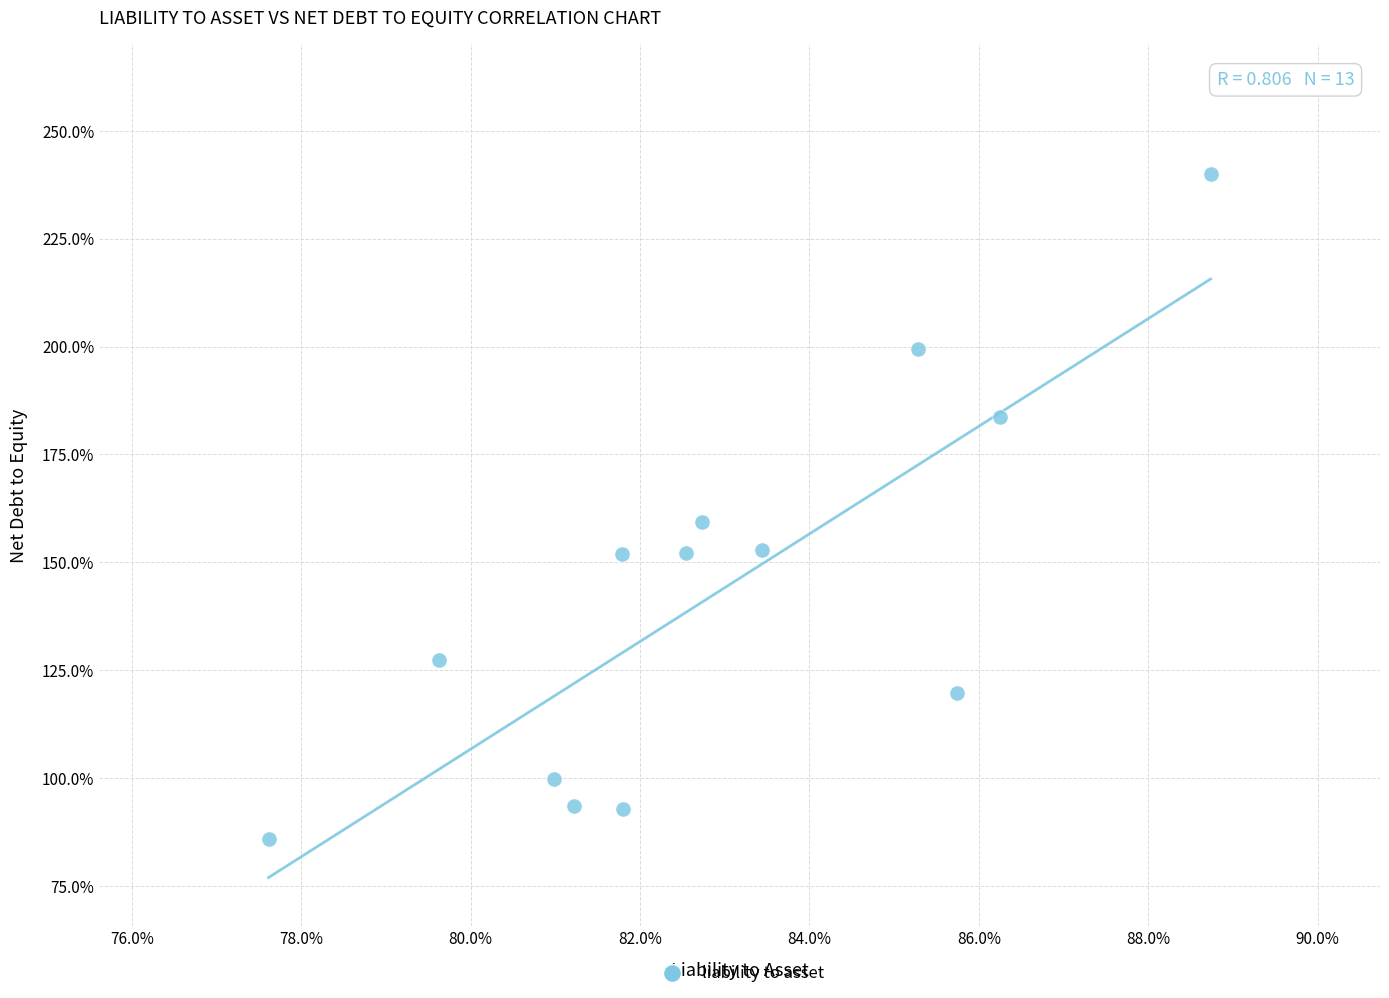

What Y value in the scatter plot is closest to 162?

159.3